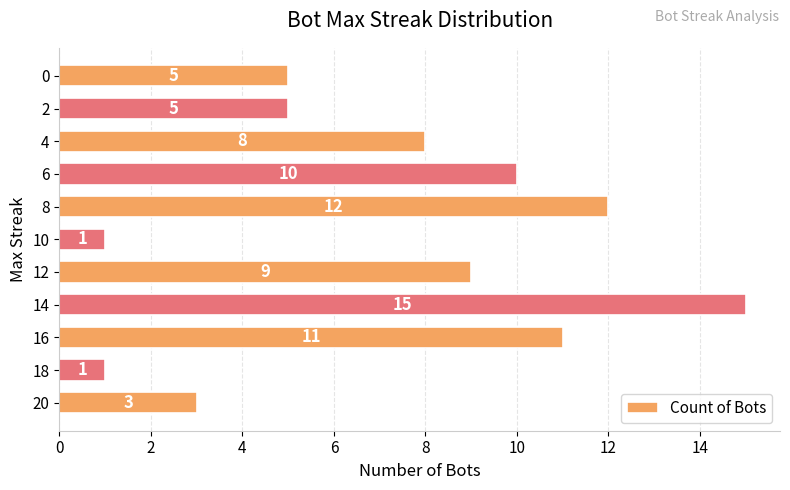

What is the ratio of the value at 20 to the value at 4?

0.4